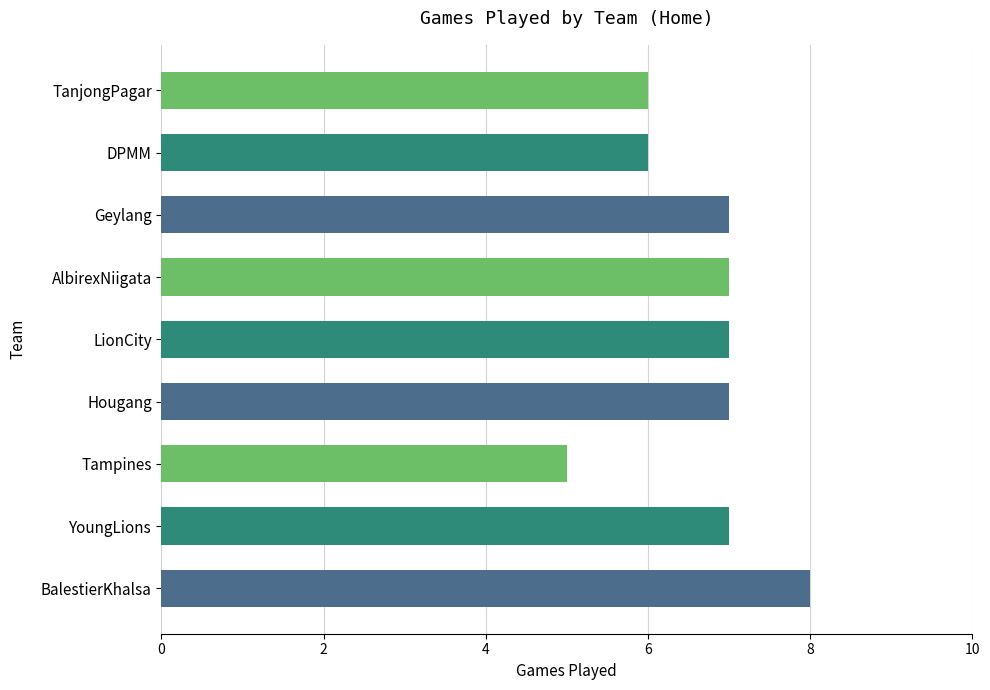

Is it true that the value at Geylang is 7?

True